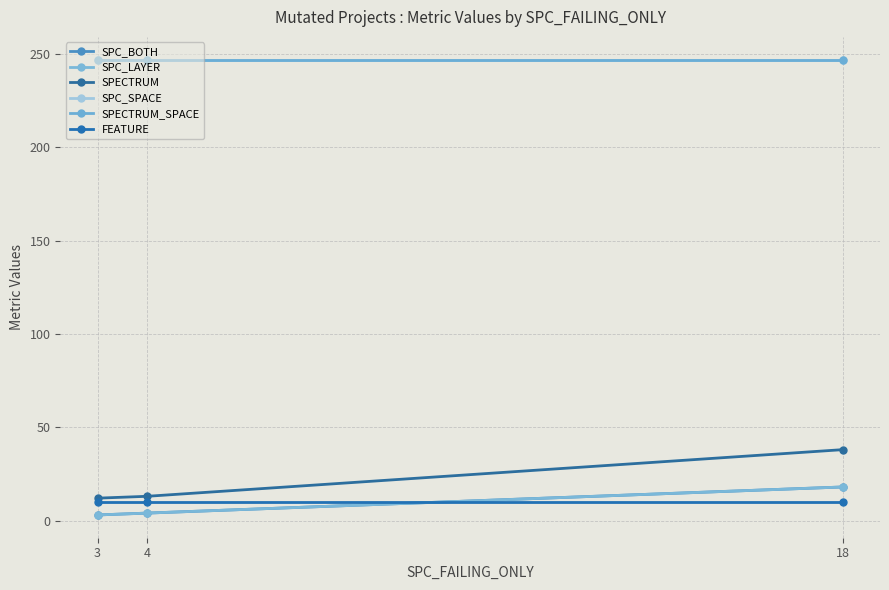

Is this an area chart (filled region under the line)?

No